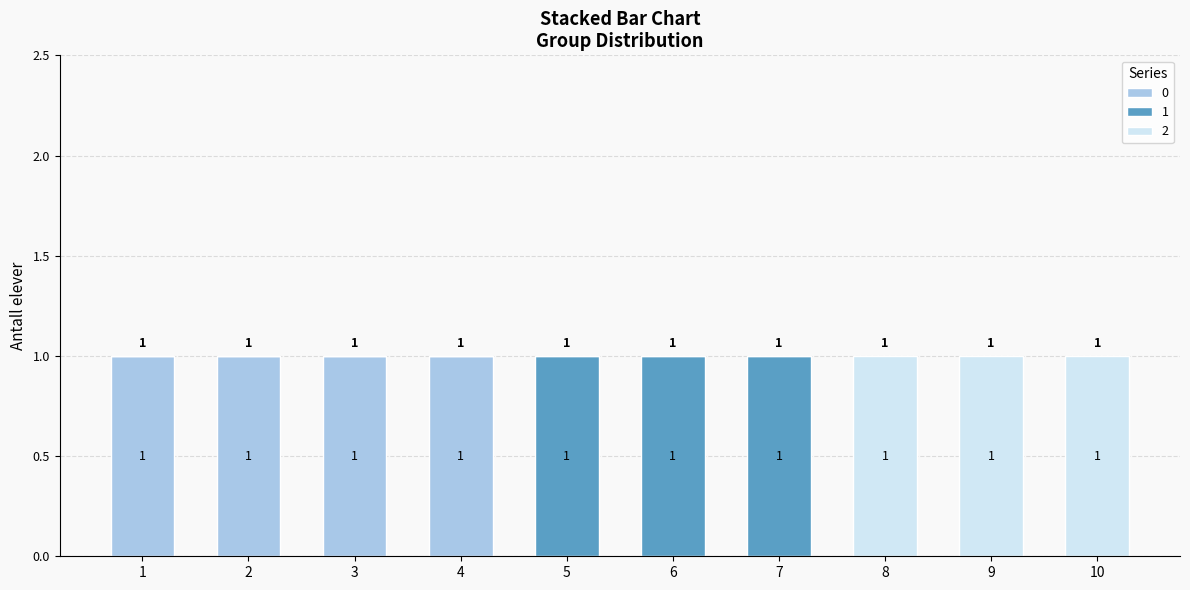

Is it true that 0 equals 0 at 6?

True